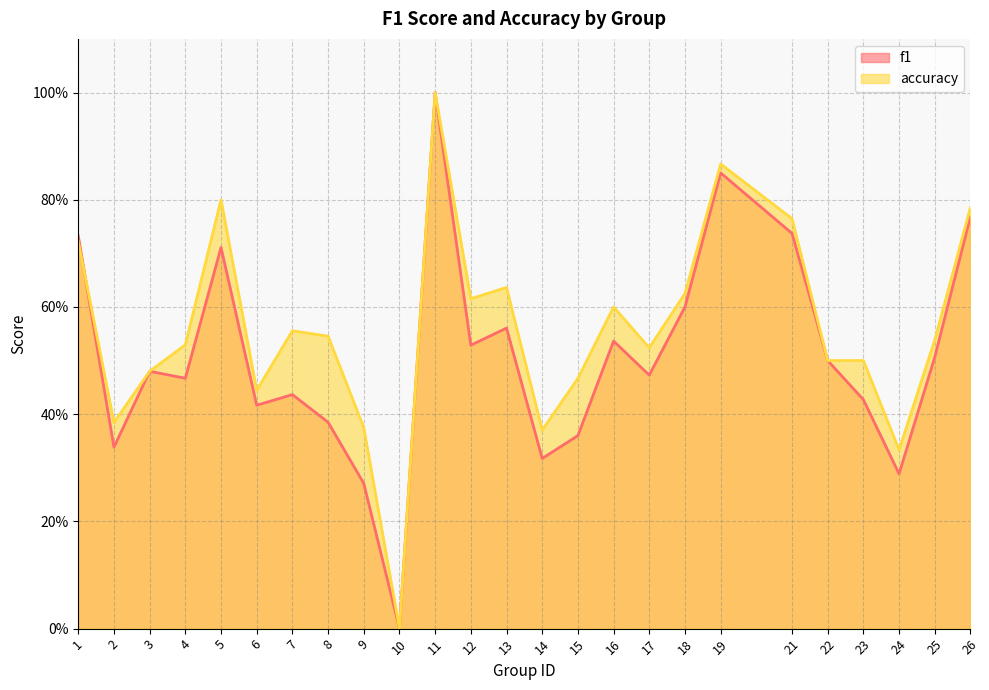

Between 21 and 25, which is larger?

21